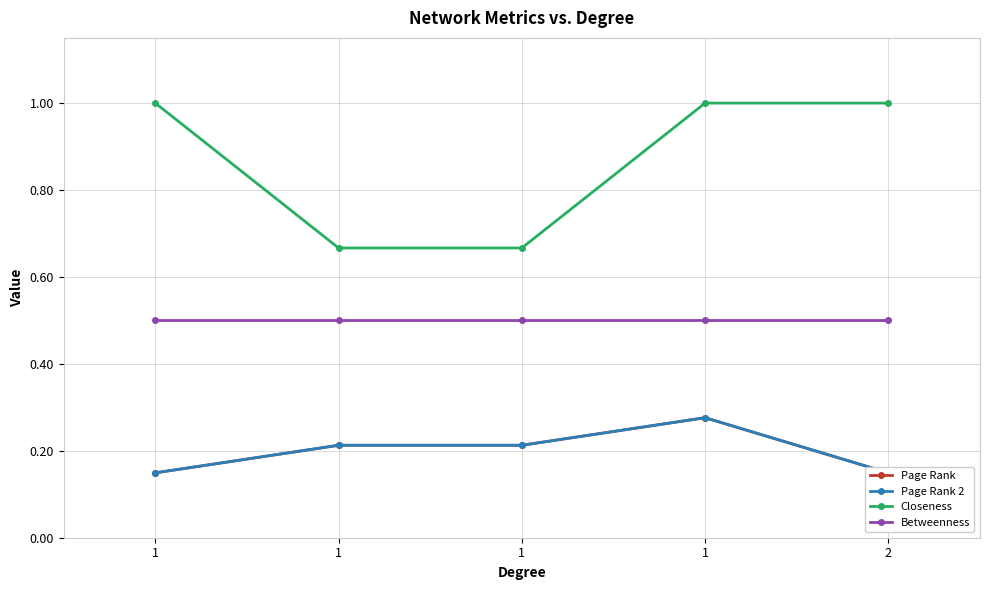

Reading left to right, transcribe all the data shown in this chart.

Page Rank: 0.1	0.2	0.2	0.3	0.1
Page Rank 2: 0.1	0.2	0.2	0.3	0.1
Closeness: 1.0	0.7	0.7	1.0	1.0
Betweenness: 0.5	0.5	0.5	0.5	0.5